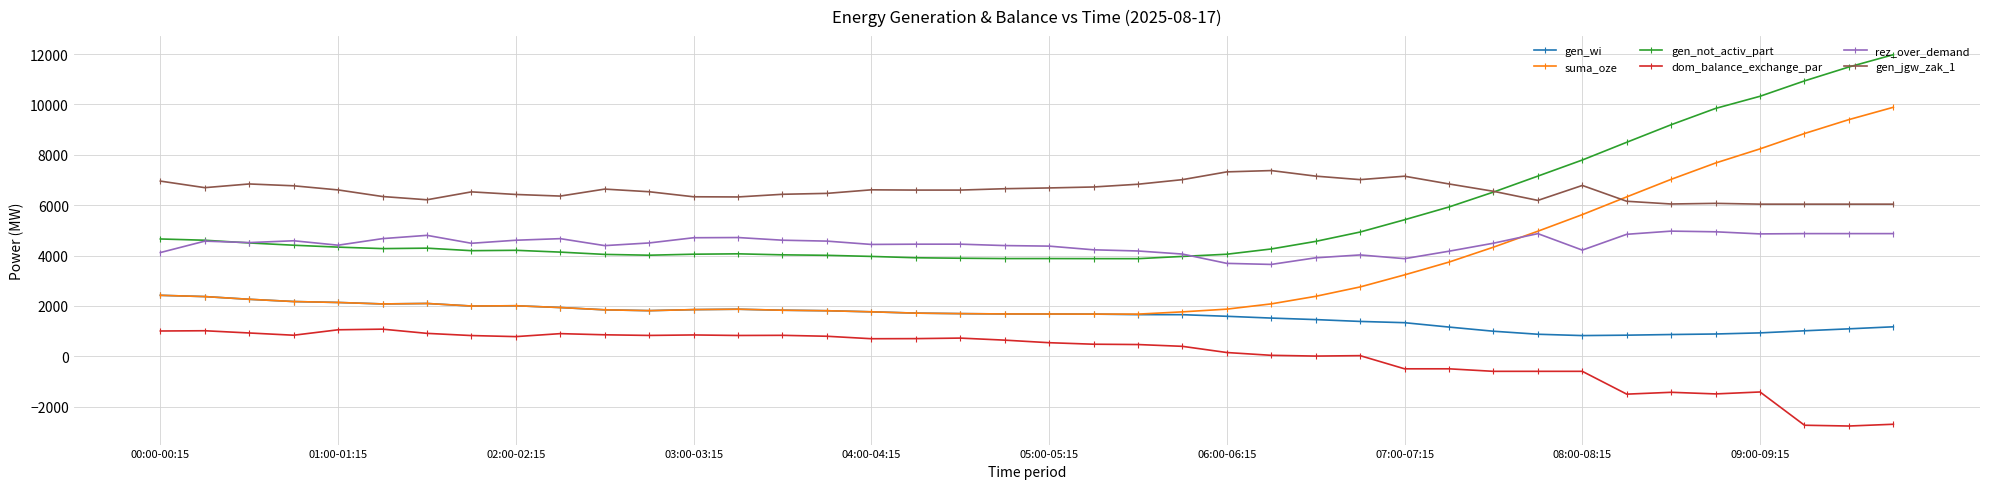

Which series has the widest spread of values?

suma_oze